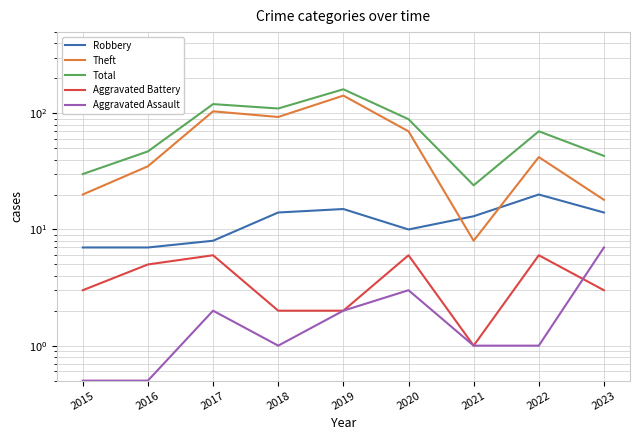

At which label does Aggravated Battery first exceed 3?

2016